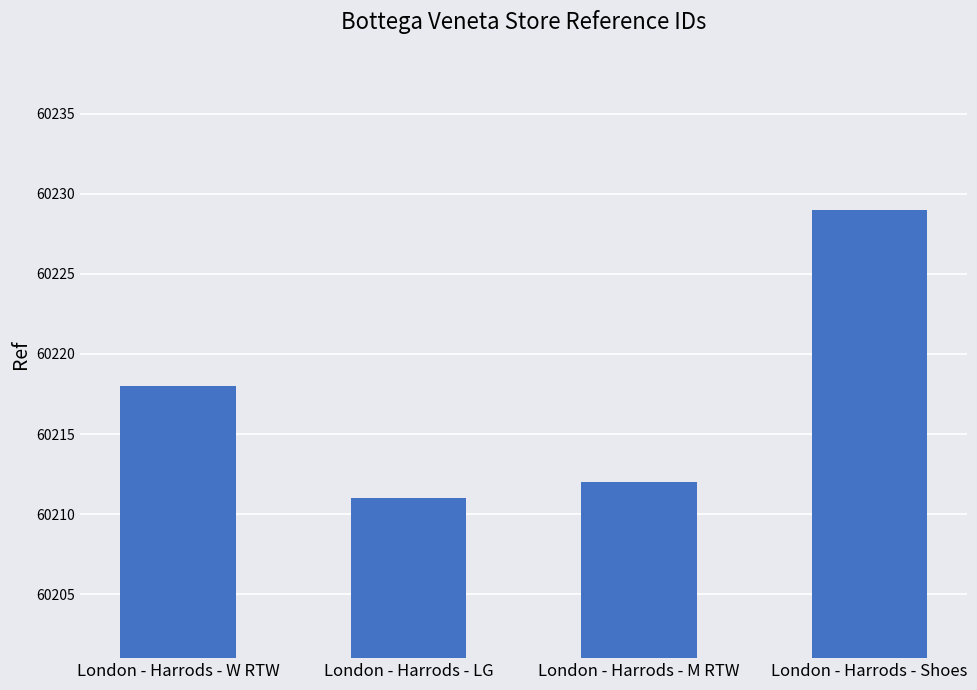

How many data points are less than 60218?

2